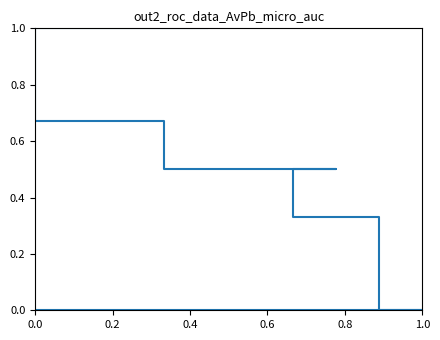

True or false: there are more than 1 points higher than both neighbors.

False